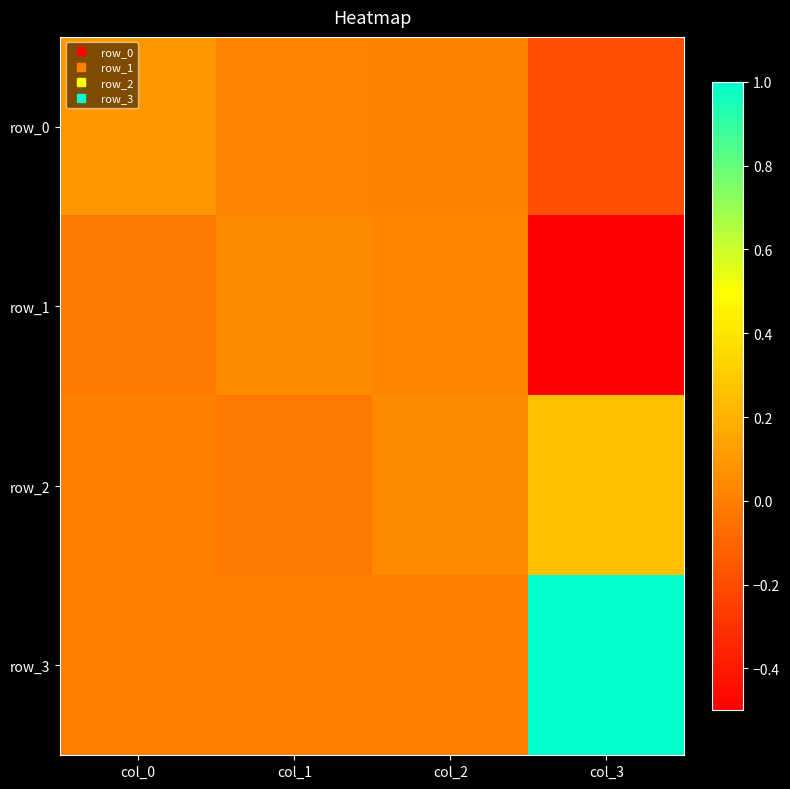

Which category has the highest value in the row_1 series?

col_1